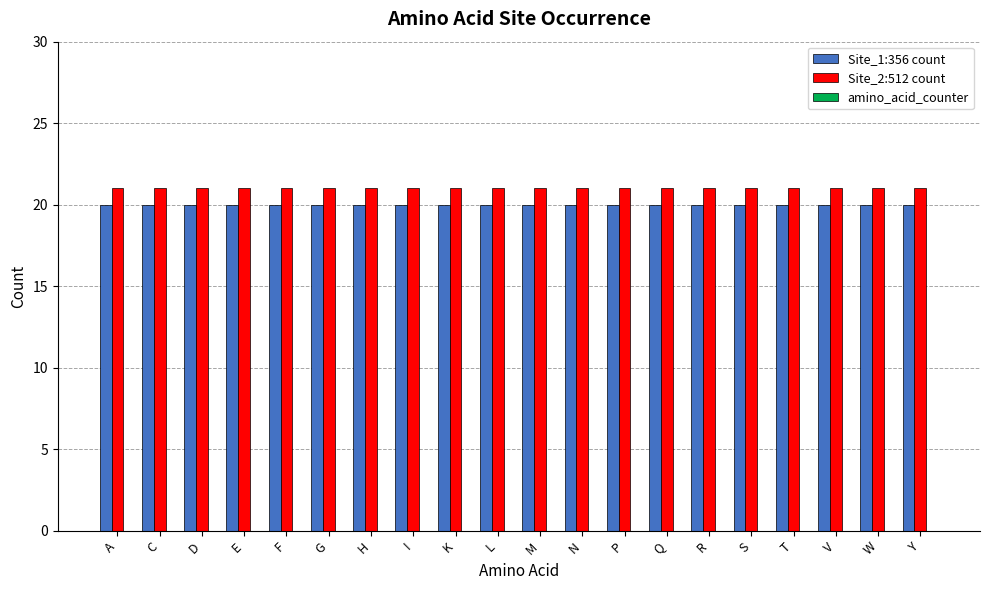

What is the value of the Site_2:512 count bar at the 11th from the left?

21